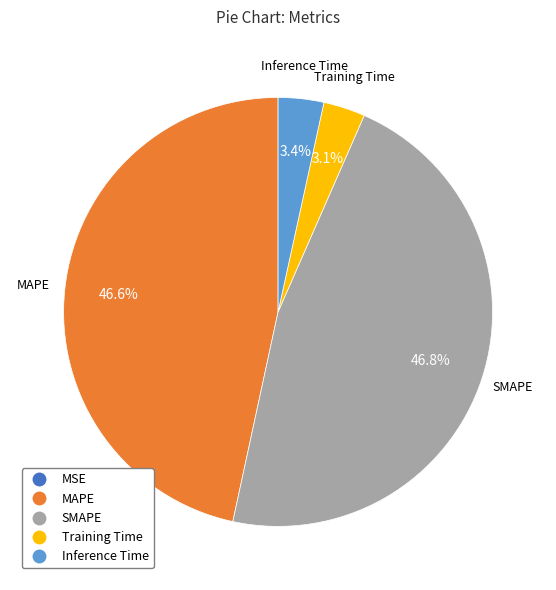

Is it true that MAPE is 47% of the pie?

True